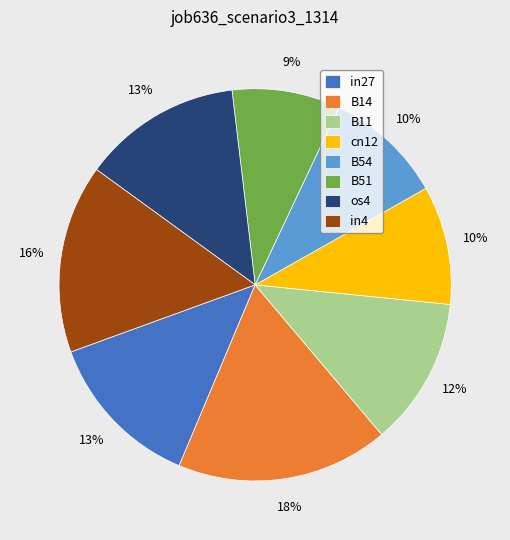

What is the ratio of the value at B11 to the value at B14?

0.7